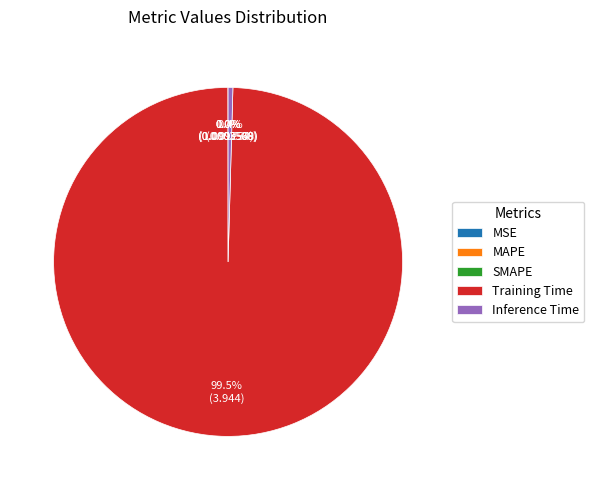

What is the majority slice?

Training Time